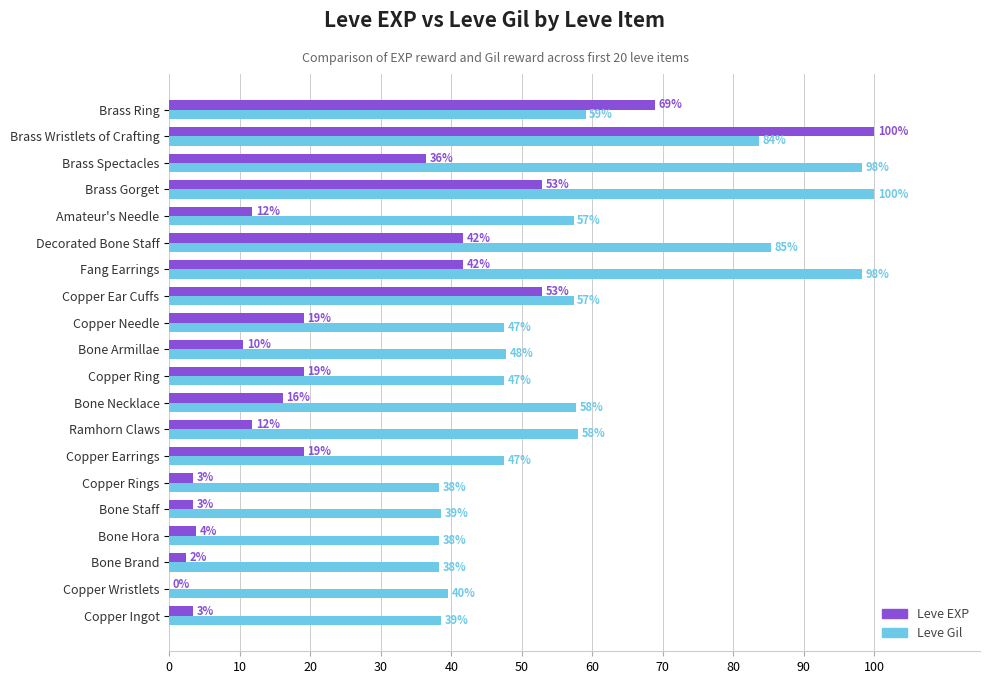

What are all the series names shown in the legend?

Leve EXP, Leve Gil